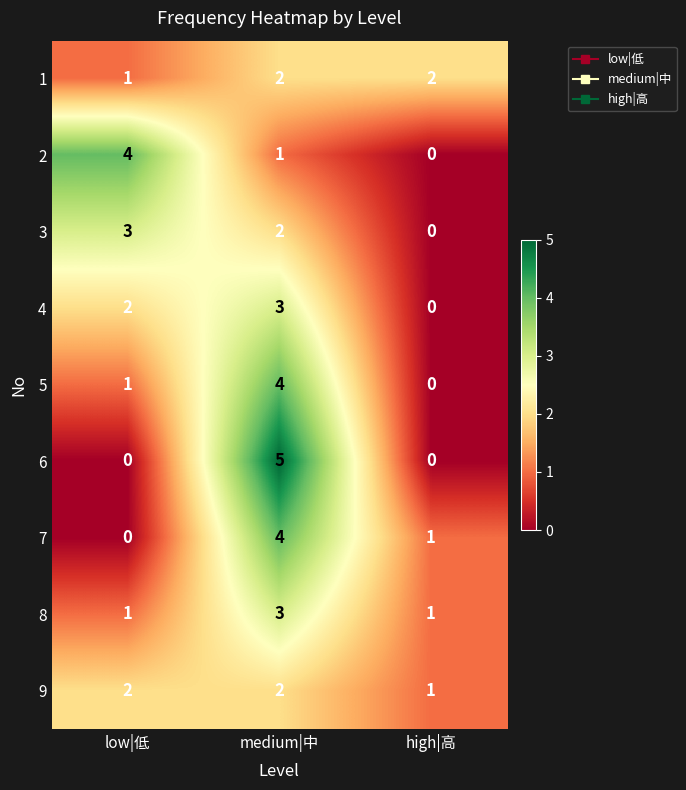

How many distinct data groups are displayed?

9